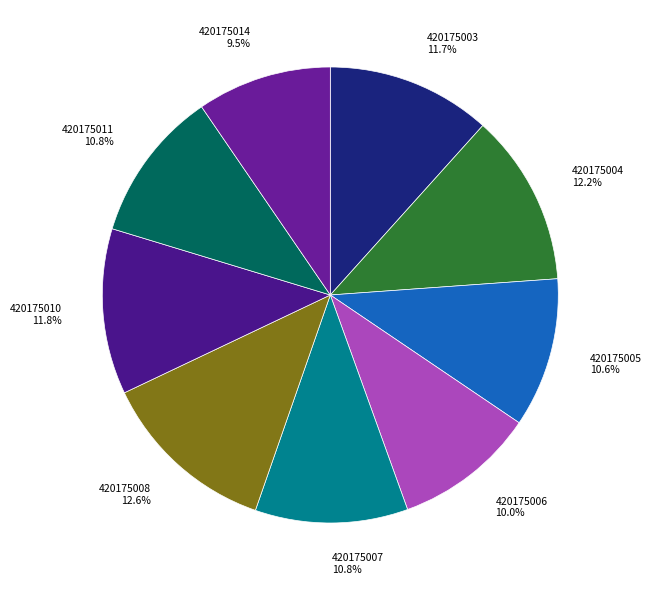

To the nearest percent, what is the average slice percentage?

11%